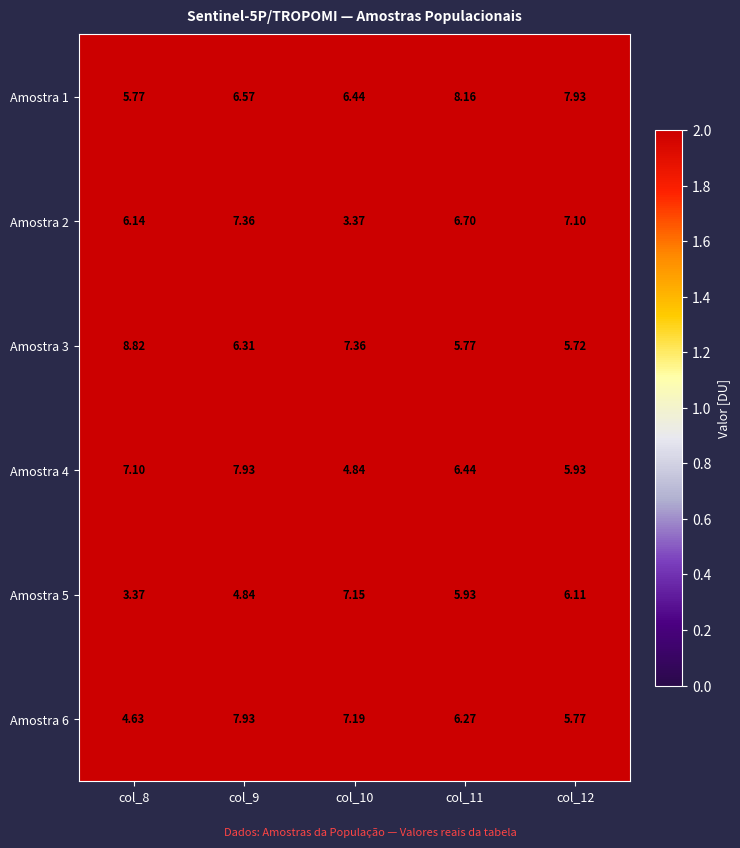

Is the value of Amostra 6 at col_8 greater than the value of Amostra 2 at col_12?

No